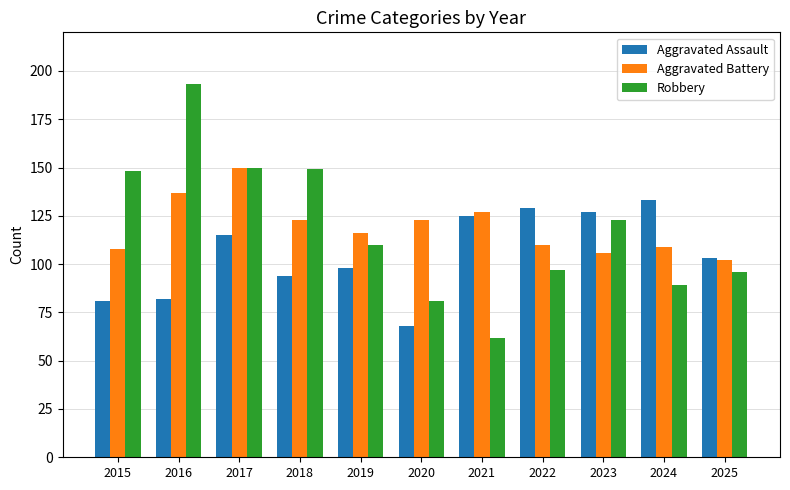

True or false: Aggravated Assault has a value of 197 at 2024.

False